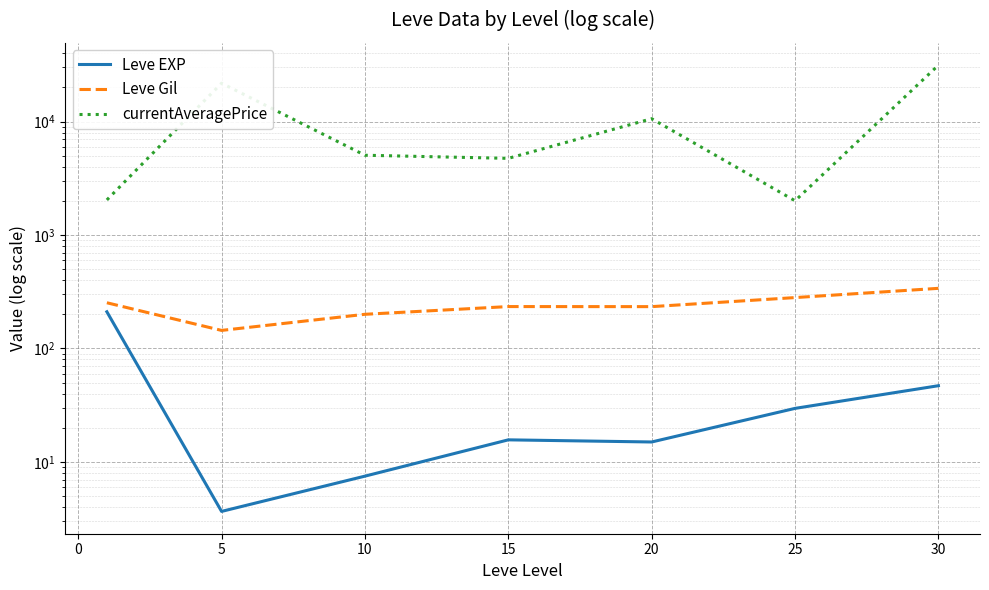

How many lines are shown in the chart?

3